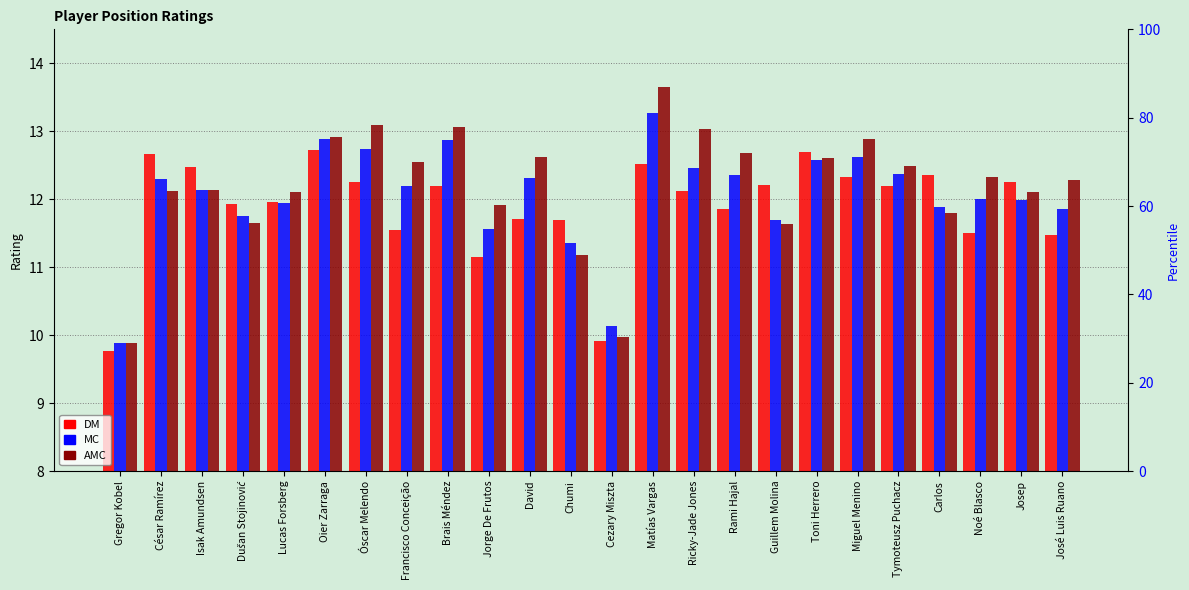

The value of AMC at José Luis Ruano is 8.4. True or false?

False